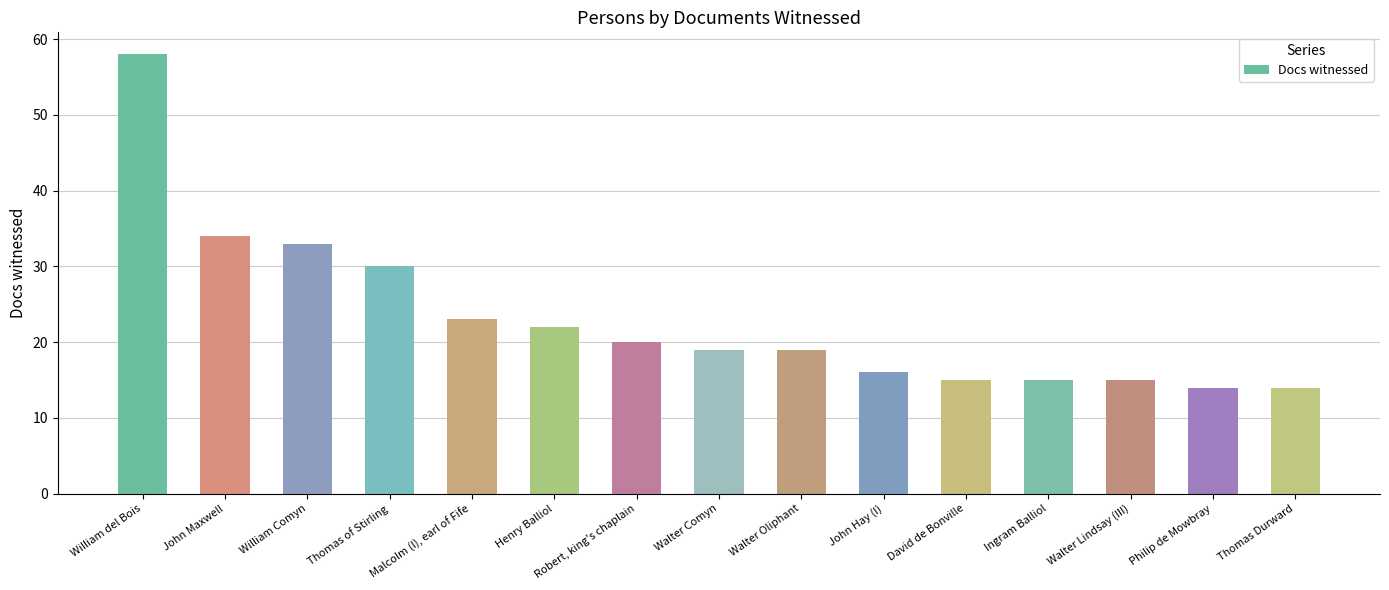

Reading left to right, extract all data points from this chart.

58	34	33	30	23	22	20	19	19	16	15	15	15	14	14